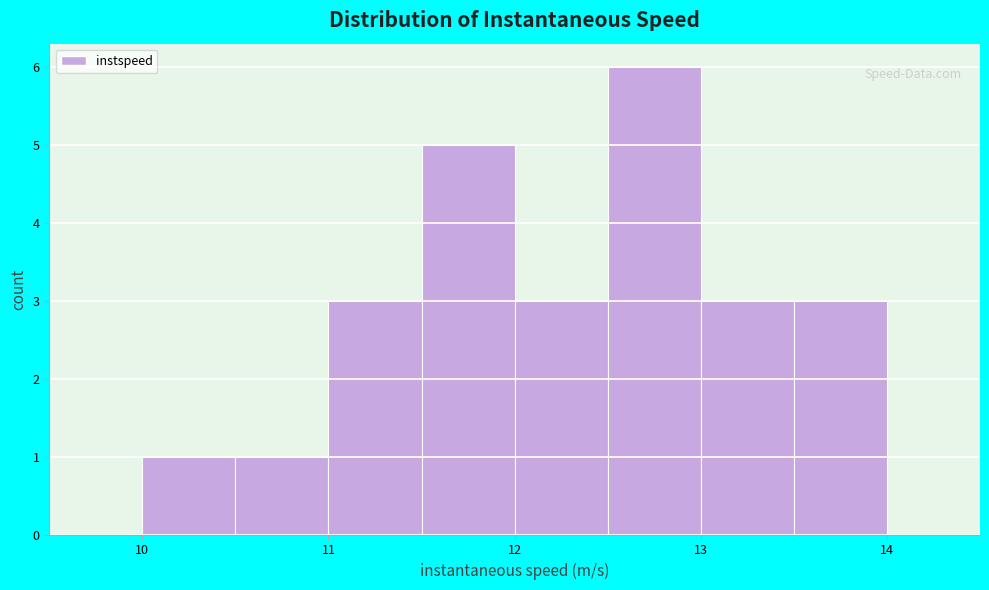

Reading left to right, list every bar in this chart as the range it spans on the x-axis followed by its height. The values are not printed on the chart, so give them approximately, as read against the axis.

9.5 to 10.0: 0
10.0 to 10.5: 1
10.5 to 11.0: 1
11.0 to 11.5: 3
11.5 to 12.0: 5
12.0 to 12.5: 3
12.5 to 13.0: 6
13.0 to 13.5: 3
13.5 to 14.0: 3
14.0 to 14.5: 0